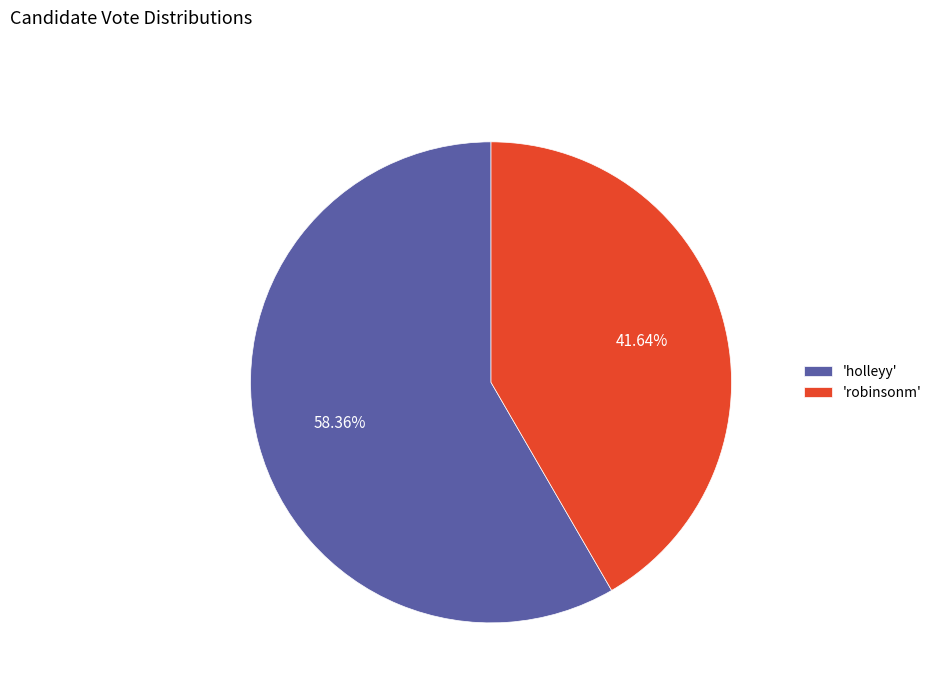

Rank the categories by value from highest to lowest.

'holleyy', 'robinsonm'